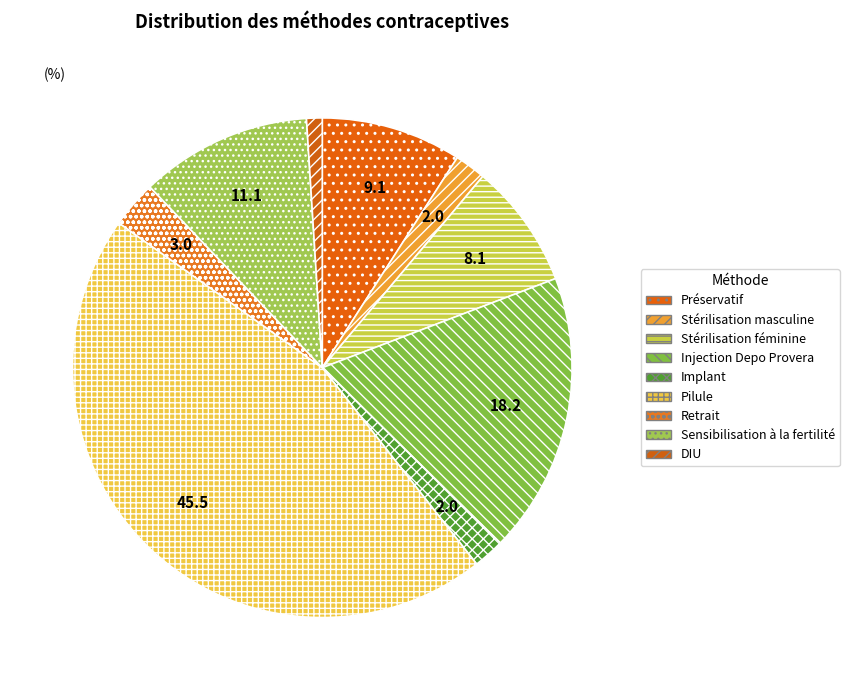

What percentage is the Préservatif slice, to the nearest percent?

9%